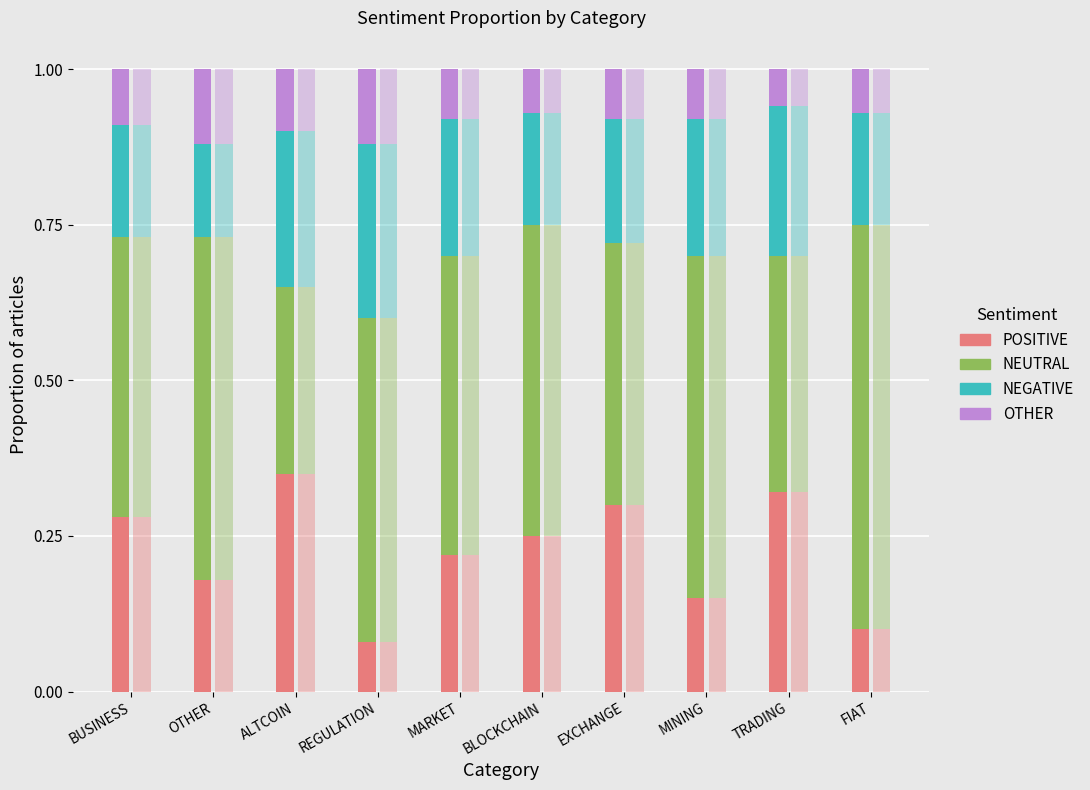

What is the difference between the POSITIVE values at EXCHANGE and OTHER?

0.1